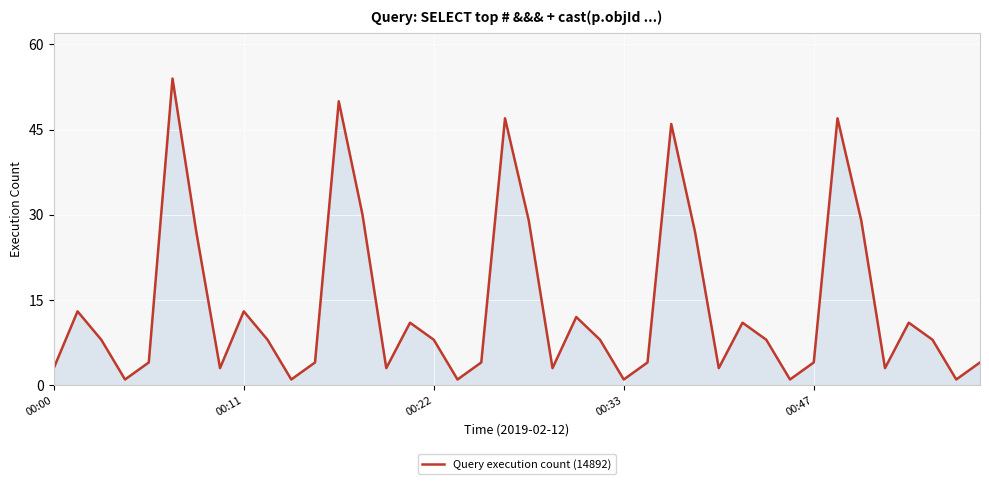

What is the maximum value shown in the chart?

54